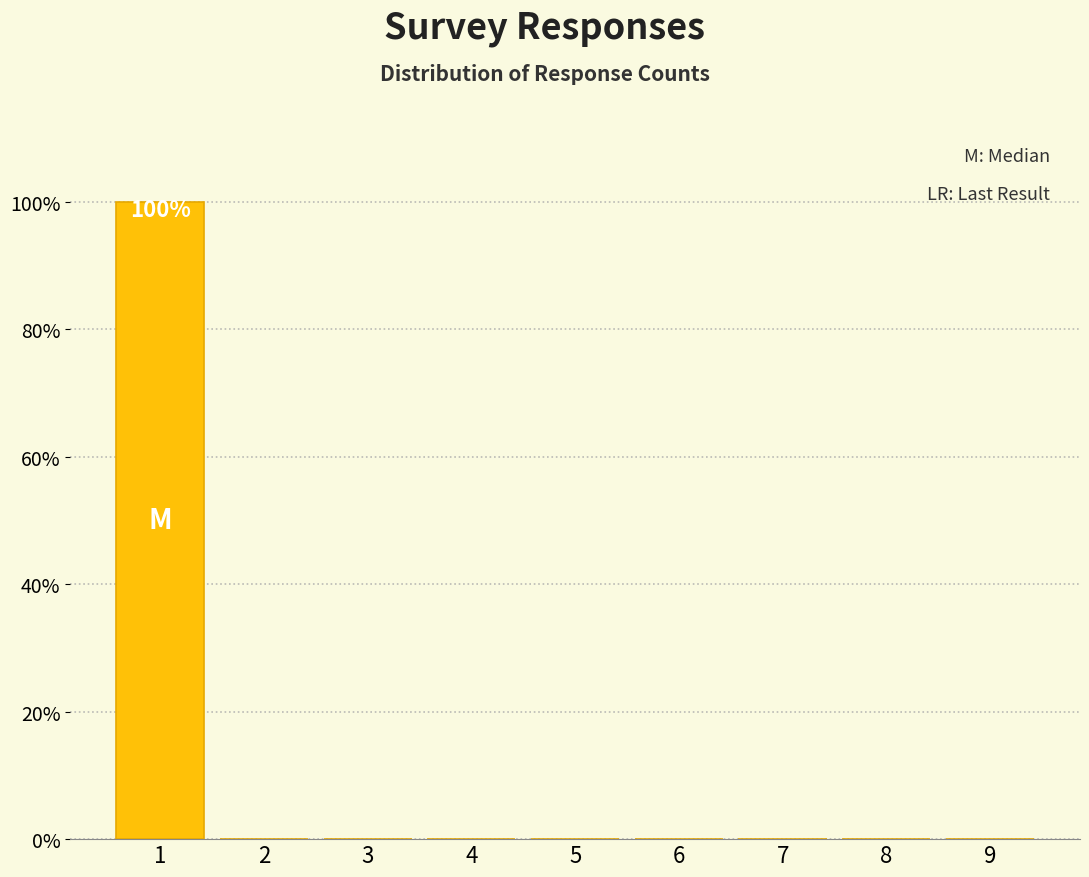

Which range on the x-axis has the tallest bar?

0.5 to 1.5